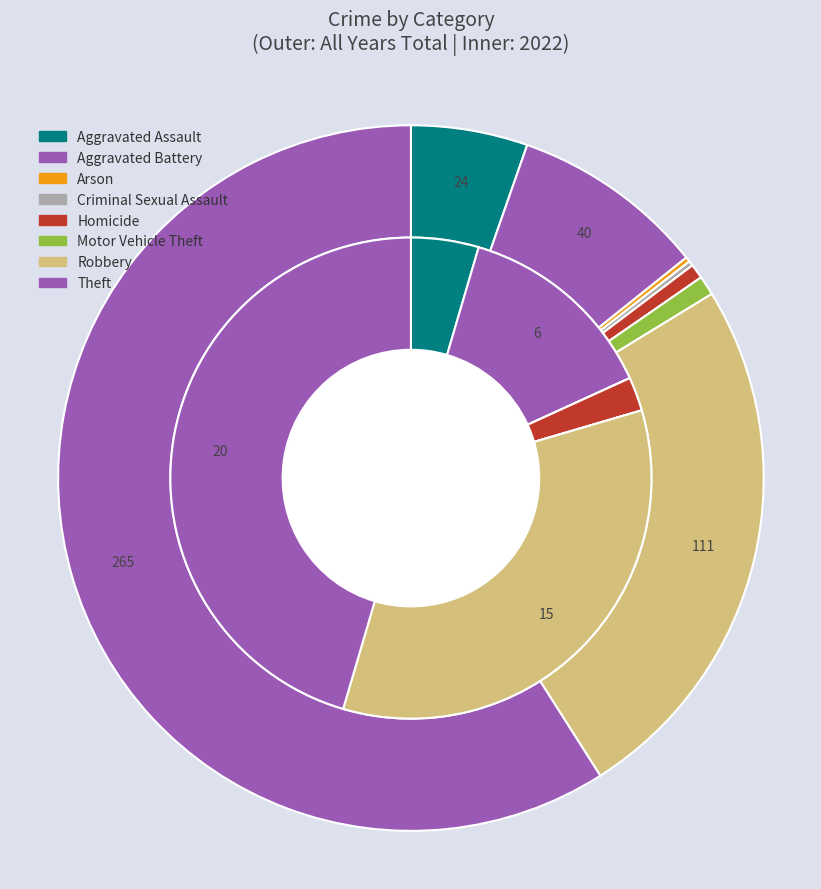

Does 3 account for over 50% of the chart?

No